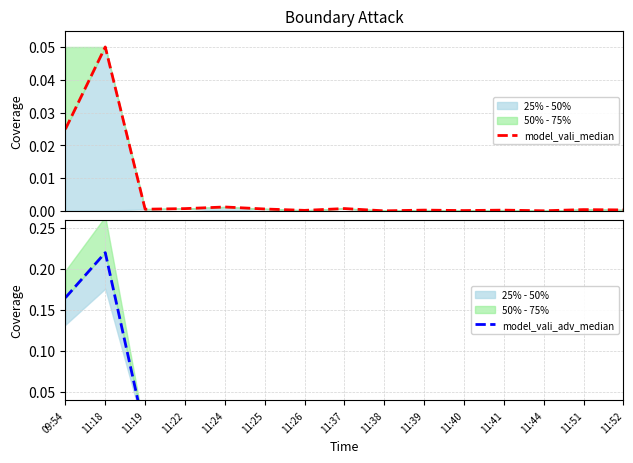

Which category has the lowest value across all series?

11:38